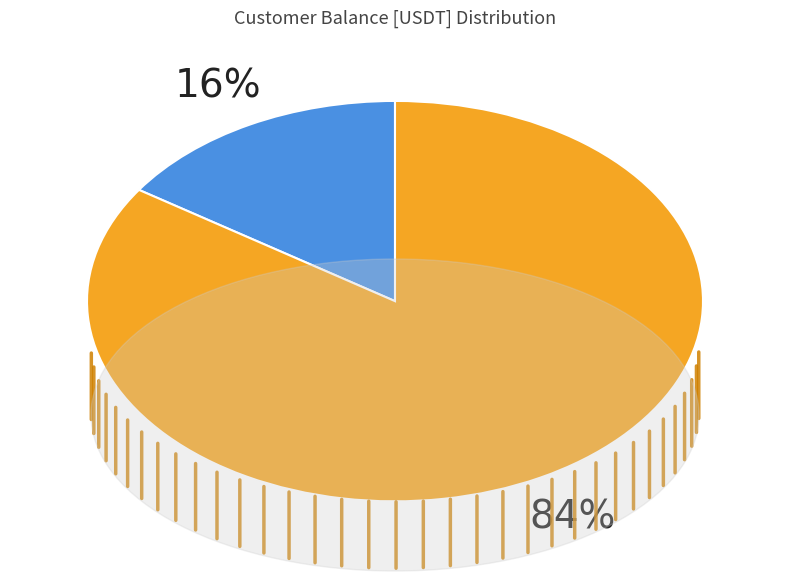

How many segments does this pie chart have?

2